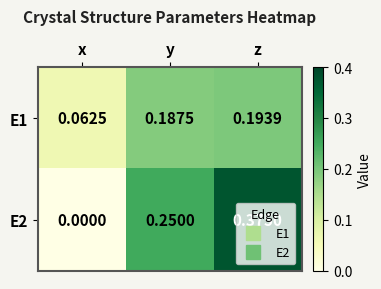

How many distinct data groups are displayed?

2